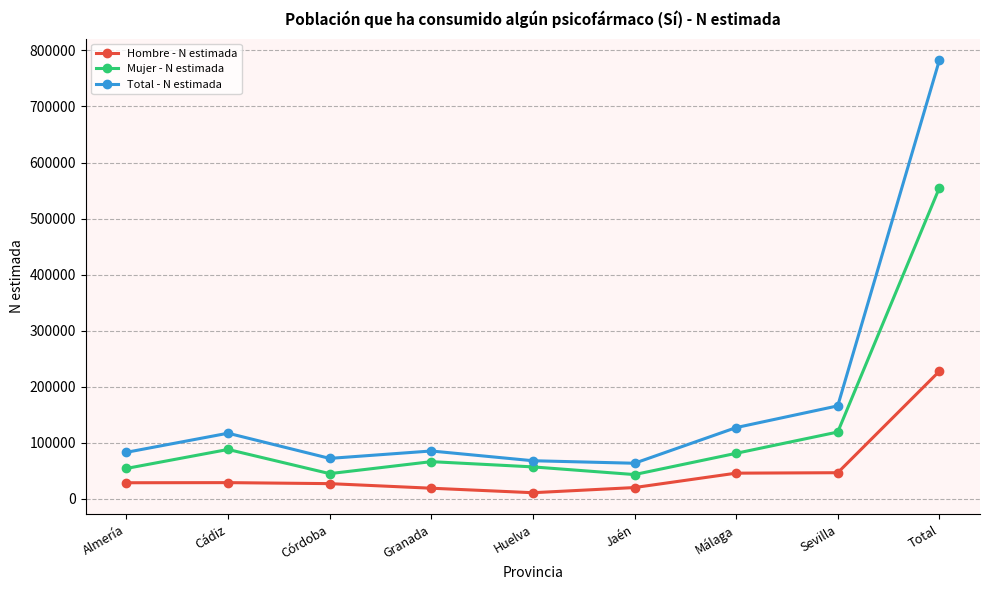

True or false: Total - N estimada and Mujer - N estimada intersect in this chart.

False